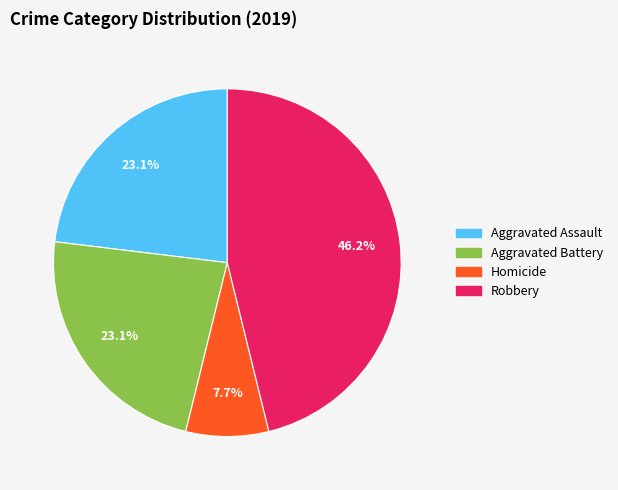

Is there any slice that represents more than half of the pie?

No